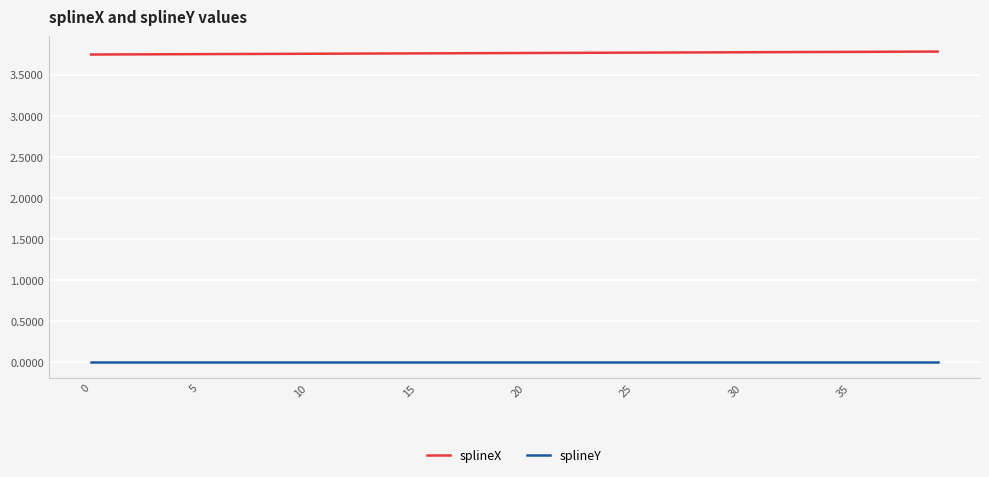

Which series has the largest total across all categories?

splineX